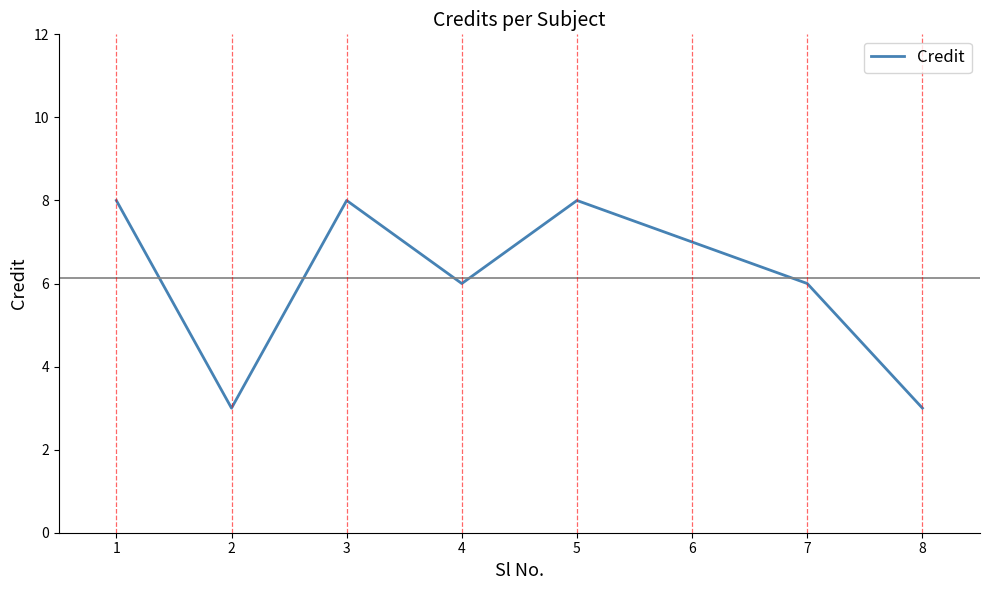

Read the value at 5.

8